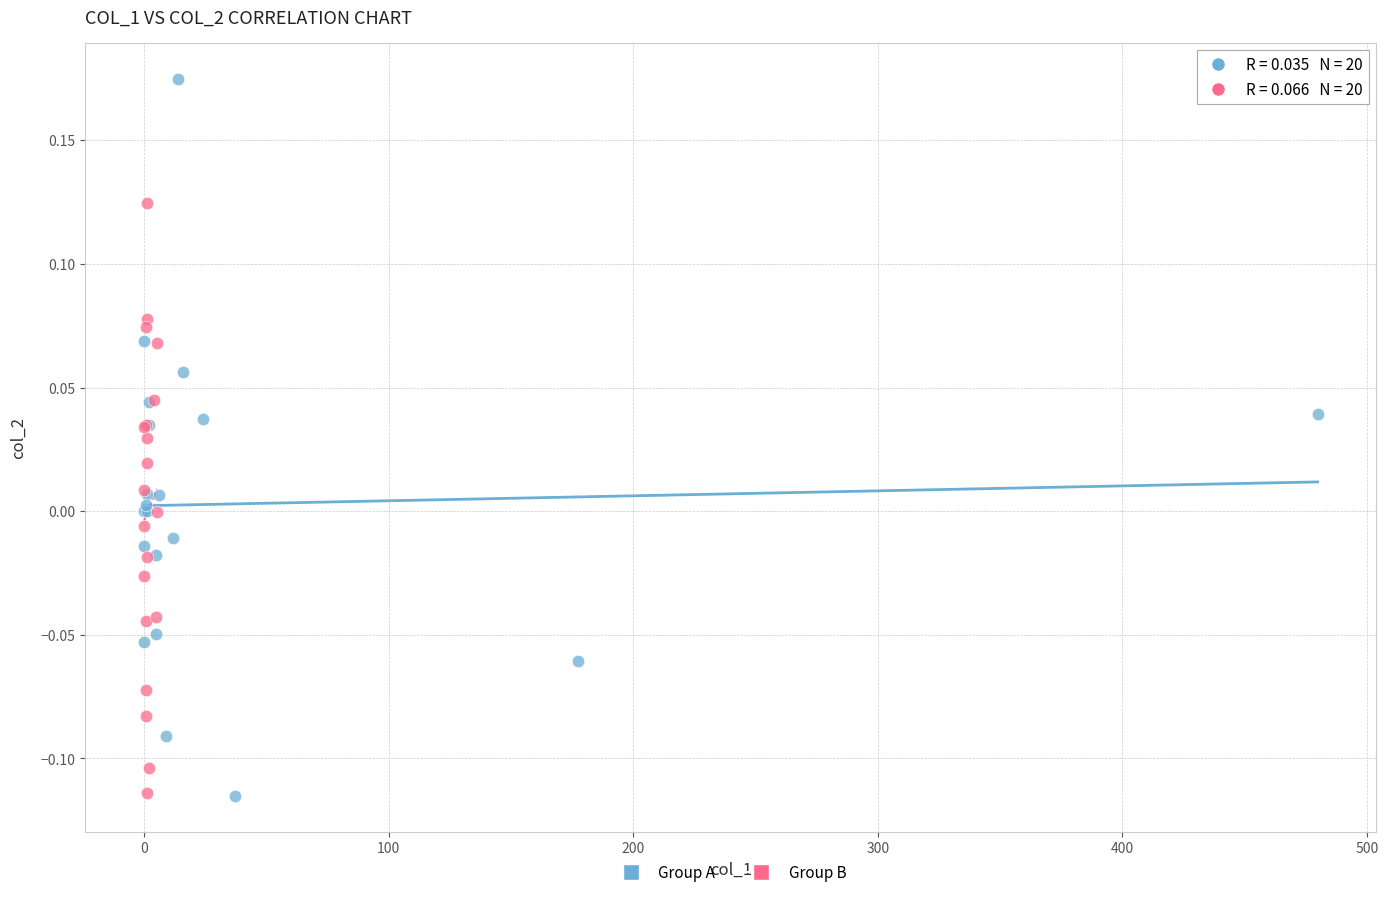

Which series has the widest spread of Y values?

Group A